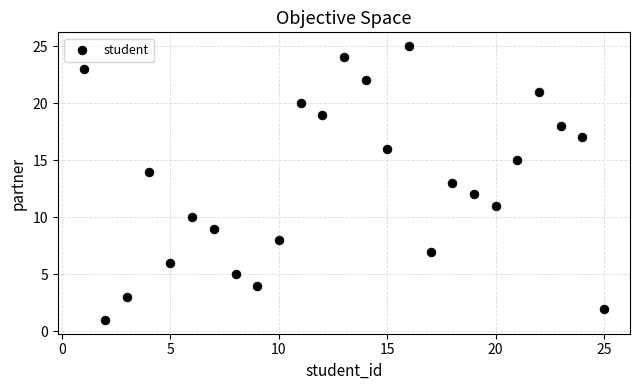

What is the range of X values (max minus min)?

24